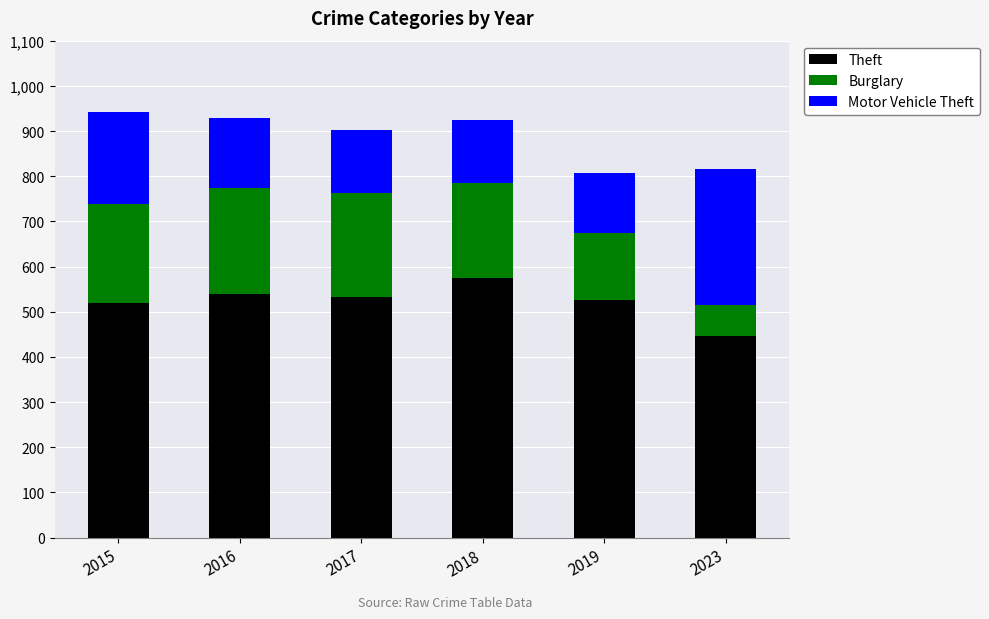

What is the minimum value for Theft?

446